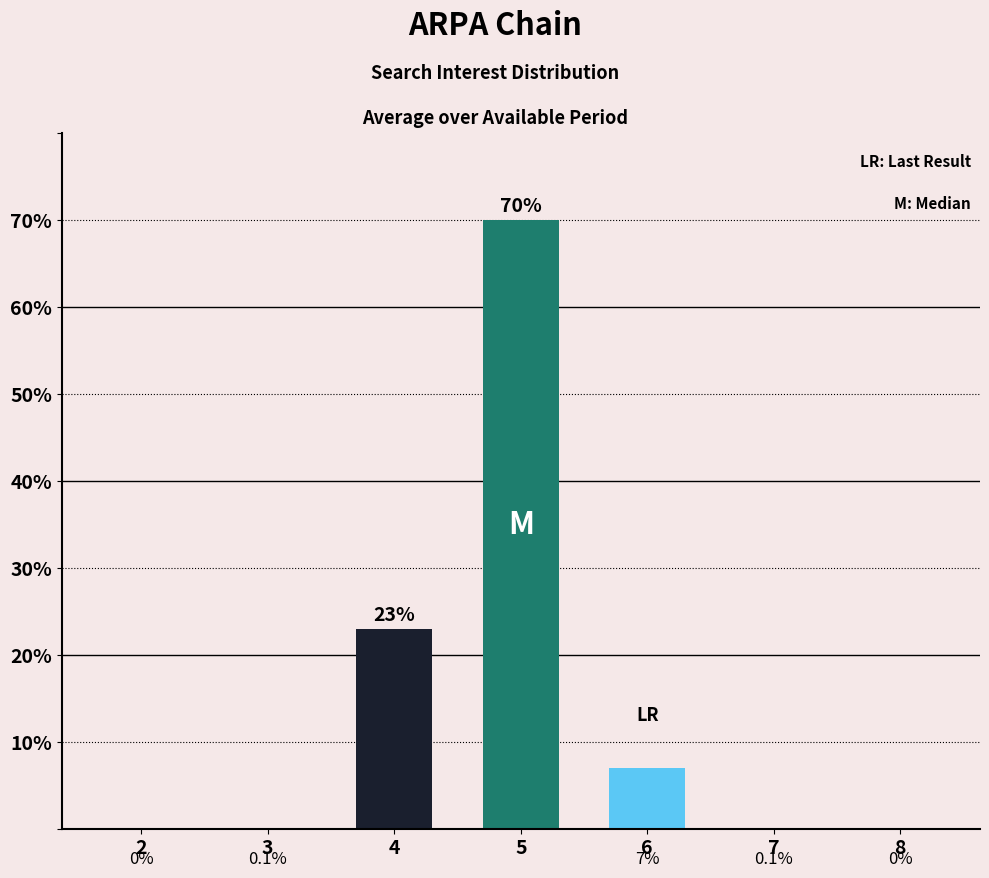

The value at 2 is 0.0. True or false?

True